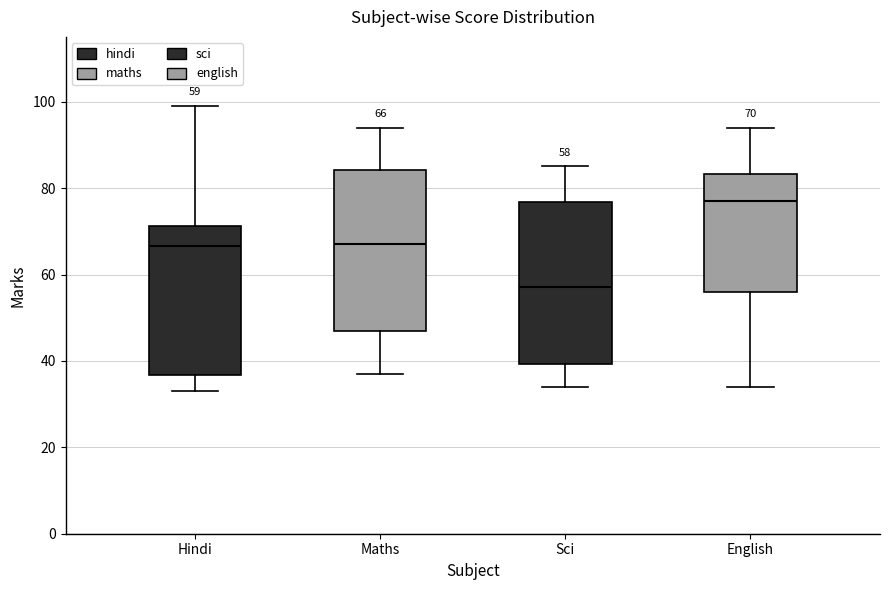

Which box has the lowest median line?

Sci